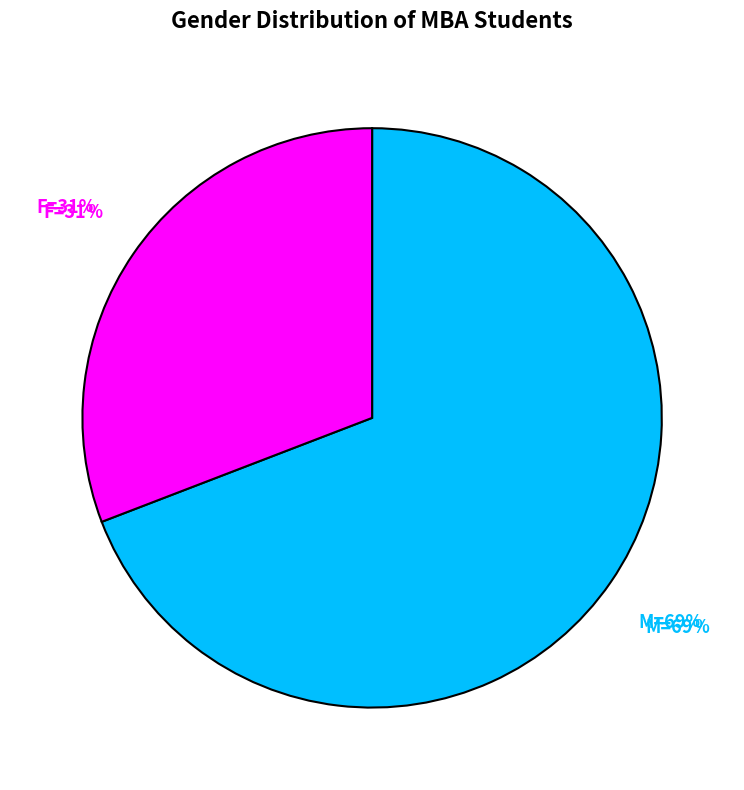

Which category has the smallest portion of the pie?

F